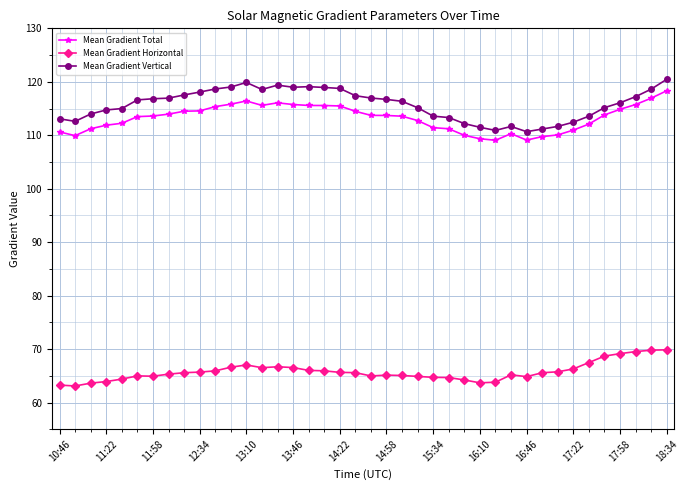

Which series has the widest spread of values?

Mean Gradient Vertical